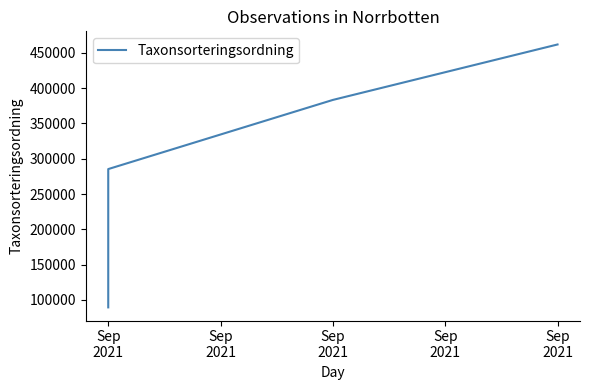

What is the value of the 3rd point from the left?

89410